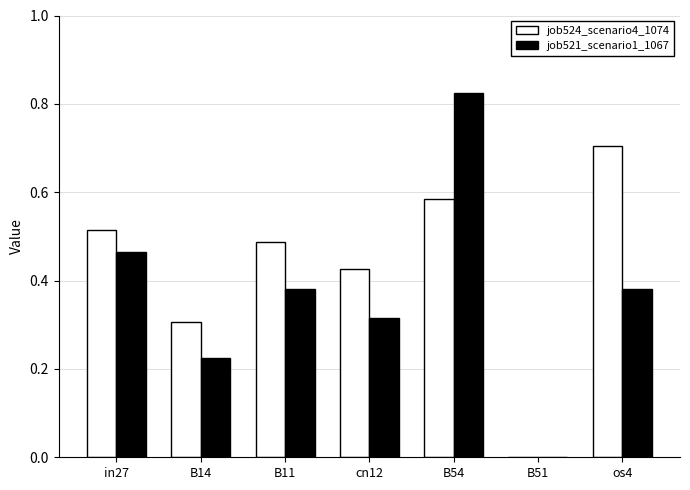

Which series has the largest total across all categories?

job524_scenario4_1074